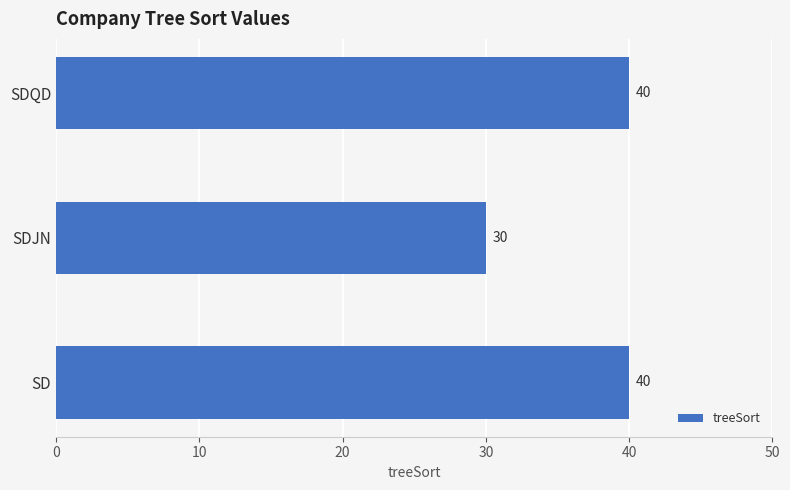

What is the ratio of the value at SDQD to the value at SD?

1.0